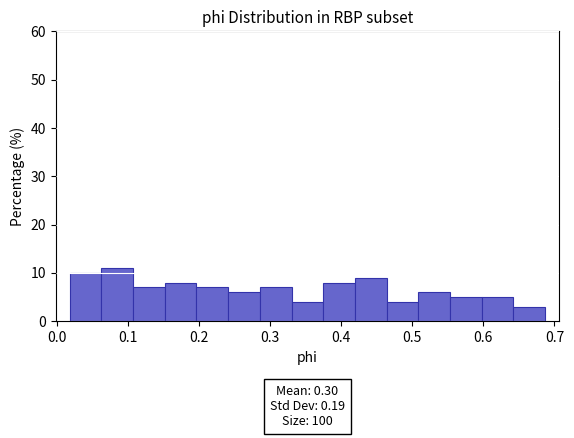

Over which range of the x-axis is the bar tallest?

0.06 to 0.11